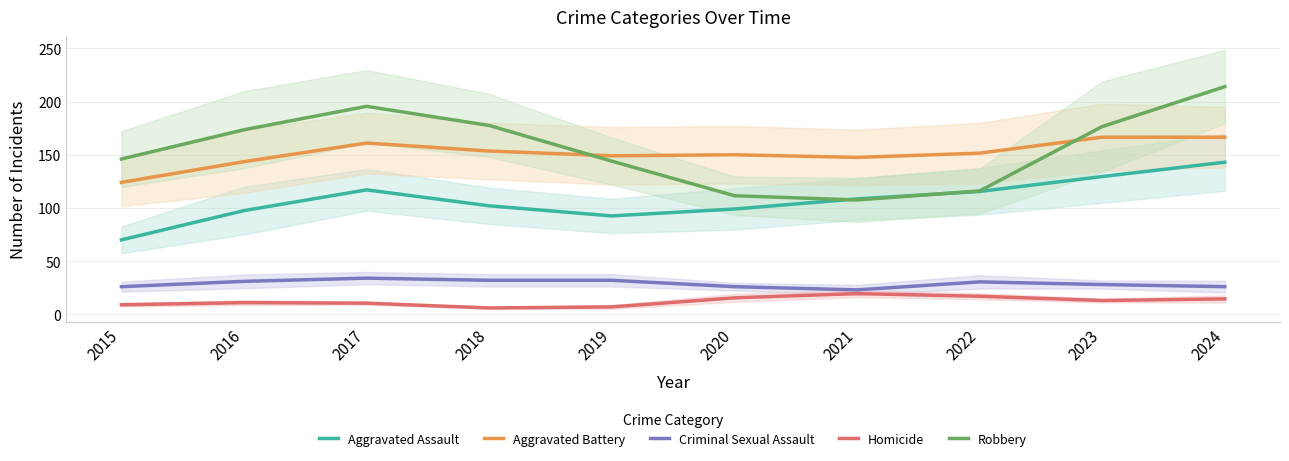

Between 2022 and 2023, which is larger?

2023